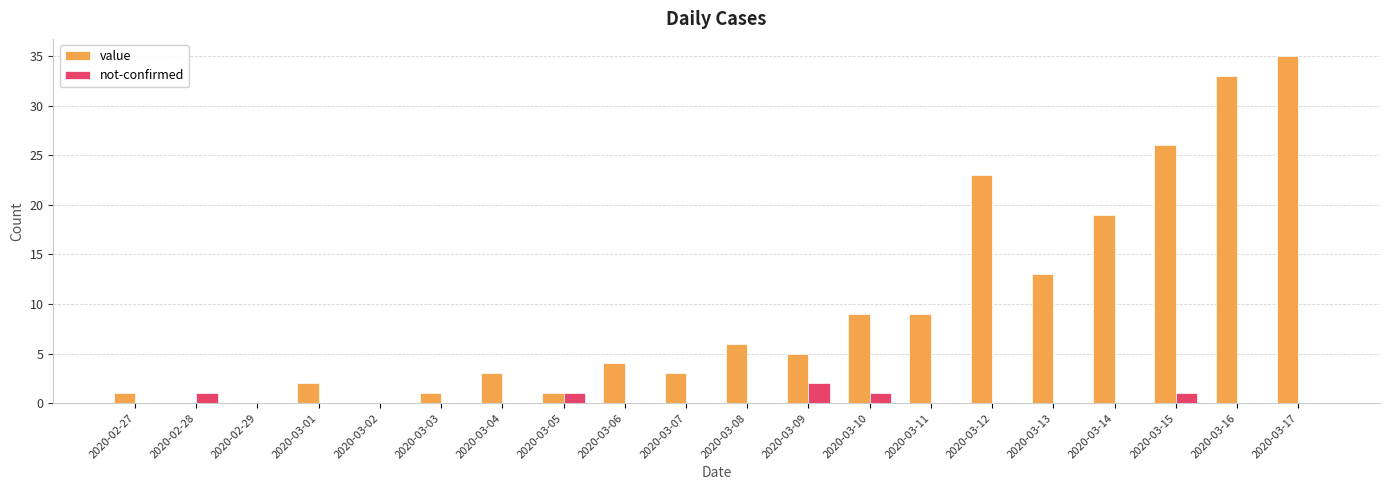

At which category is the sum across all series the highest?

2020-03-17